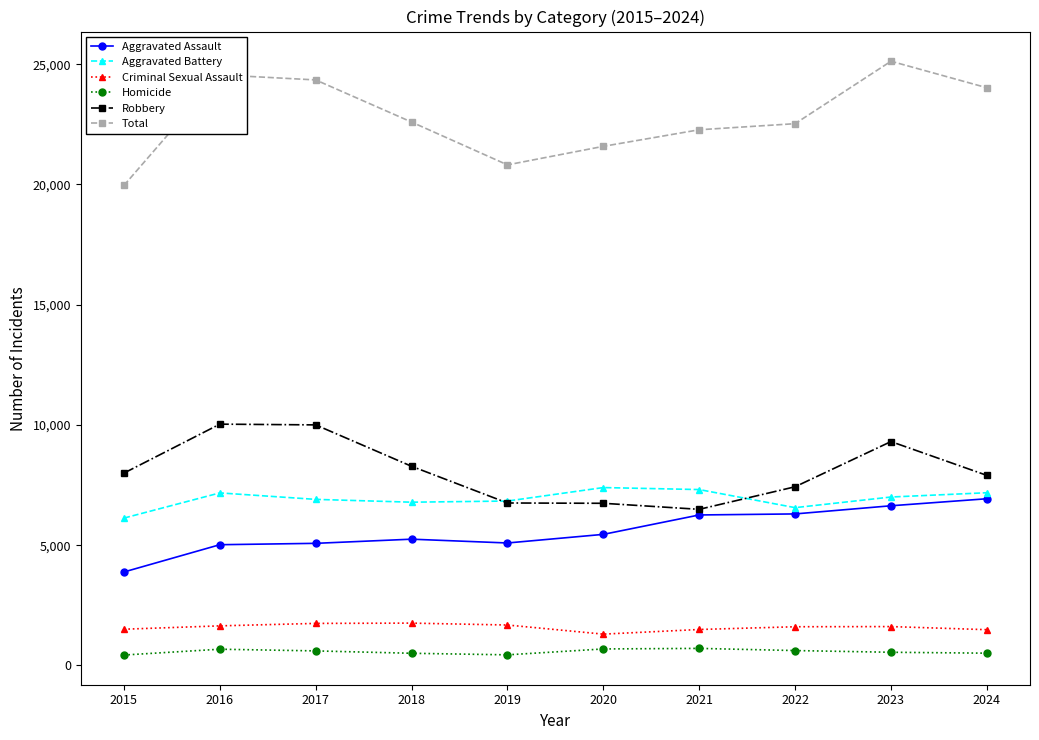

Which series has the widest spread of values?

Total